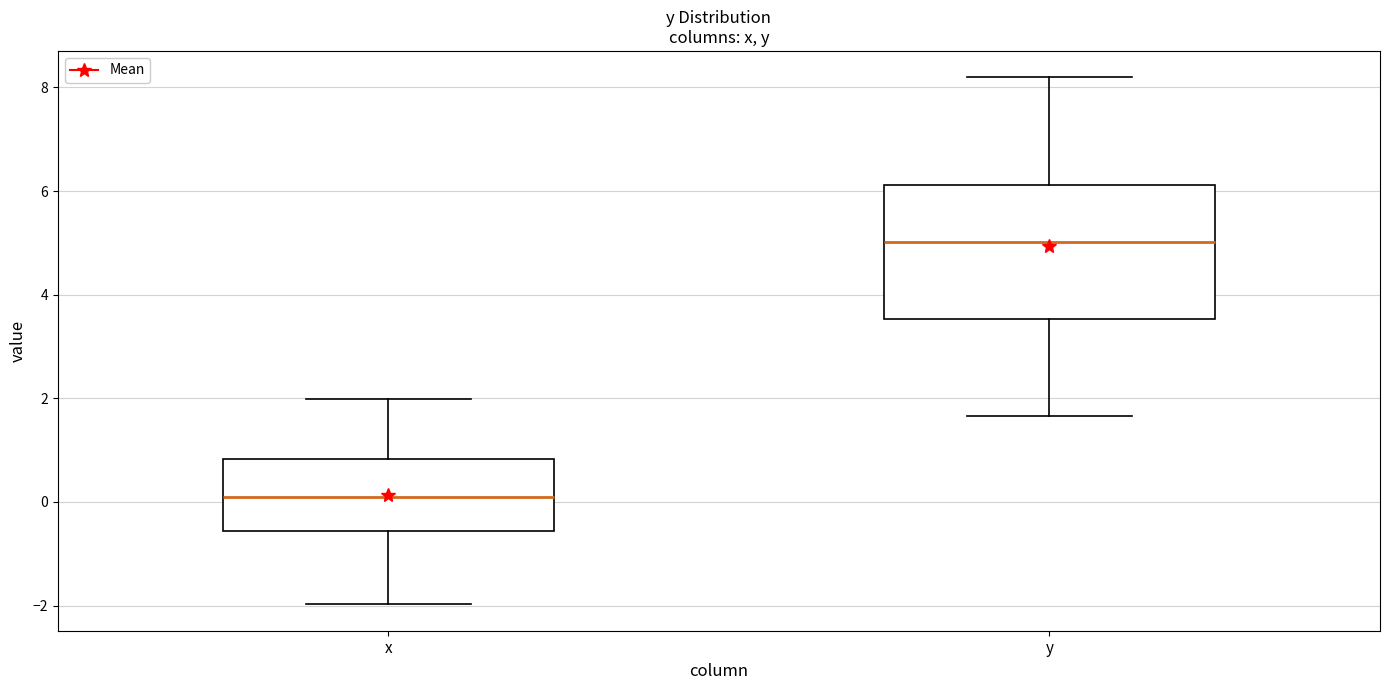

Which box's median line is the highest?

y